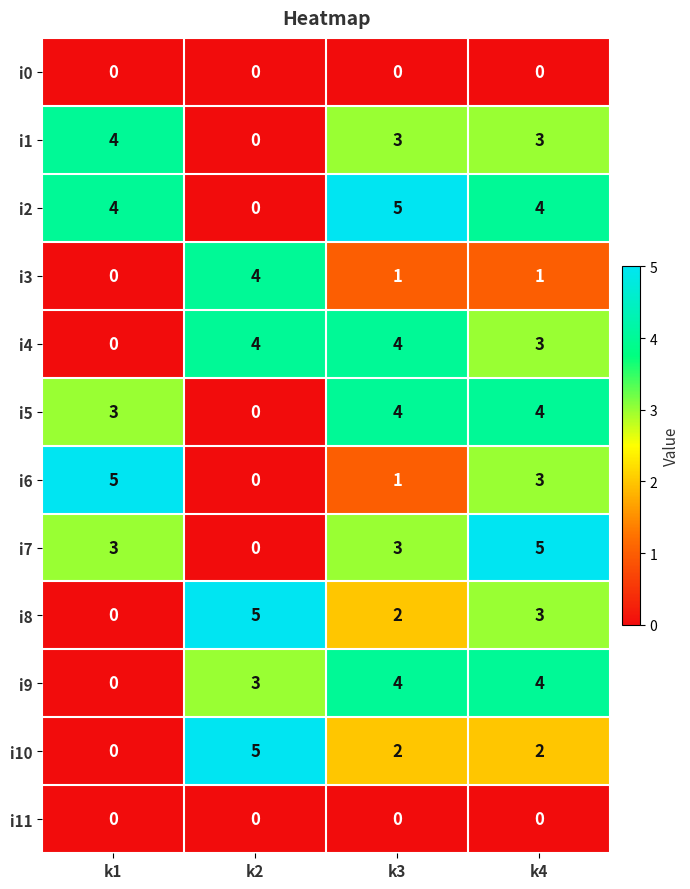

At which category is the sum across all series the highest?

k4